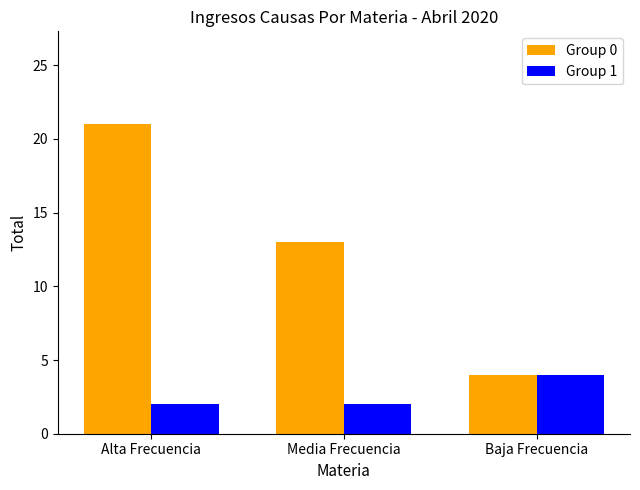

How many Group 1 values are between 2 and 4?

3